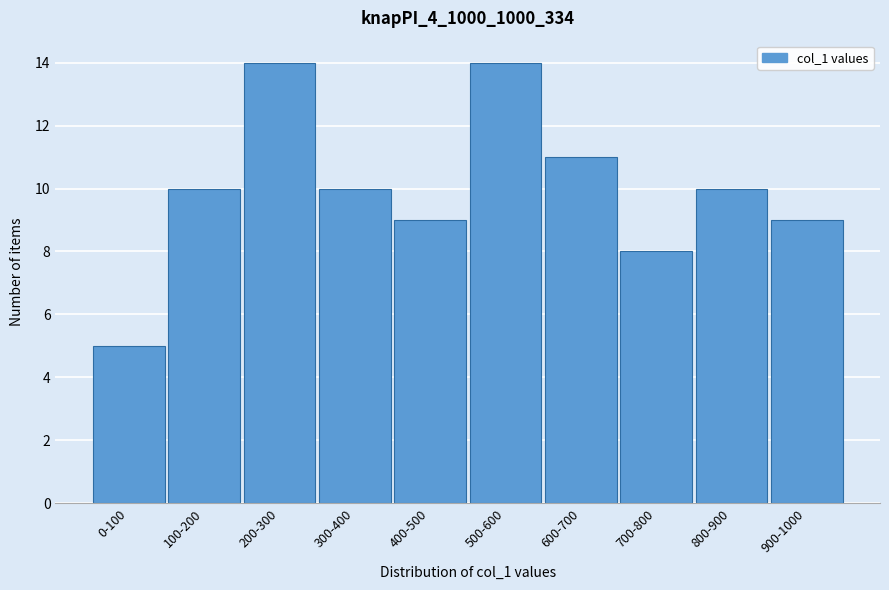

Reading left to right, what are all the values shown in this chart?

0-100=5	100-200=10	200-300=14	300-400=10	400-500=9	500-600=14	600-700=11	700-800=8	800-900=10	900-1000=9